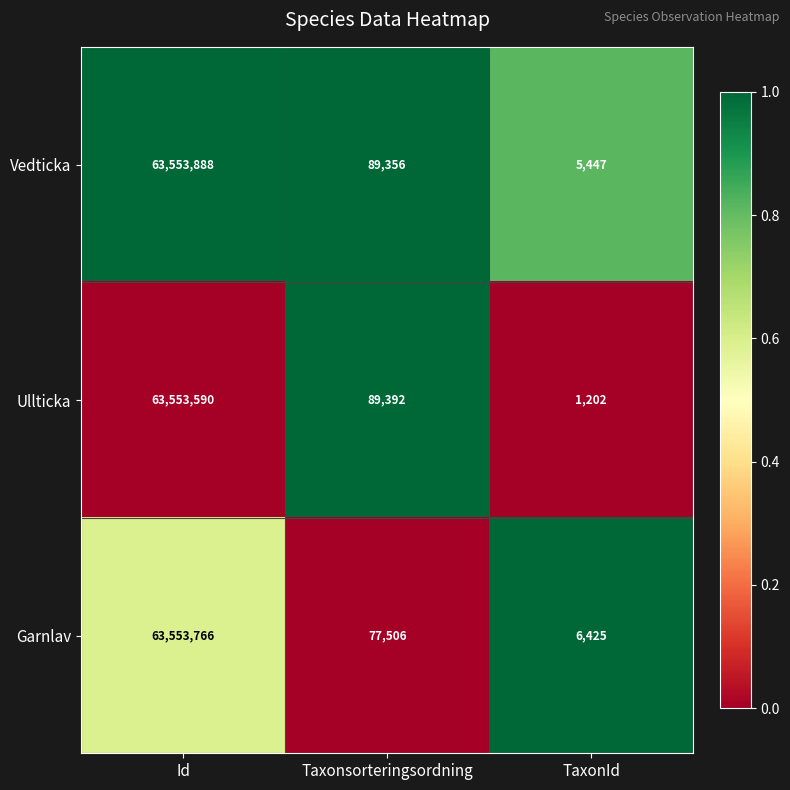

At which category does the chart reach its peak across all series?

Id